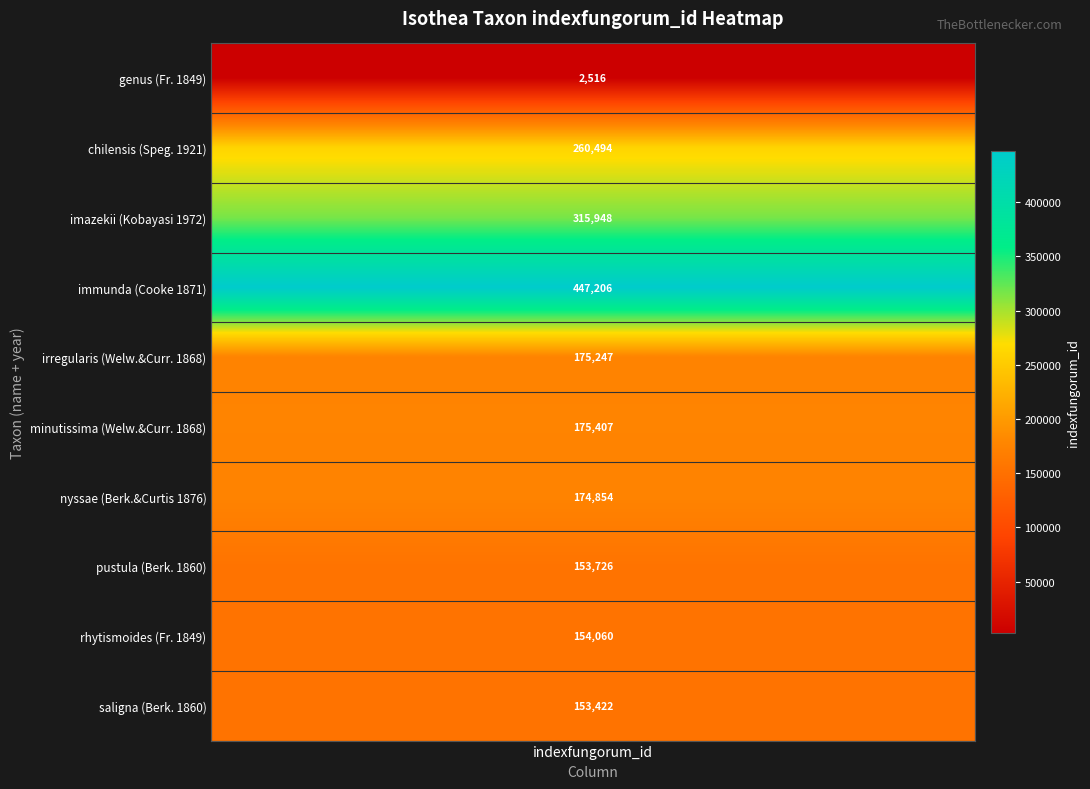

What is the difference between the maximum and minimum values?

444690